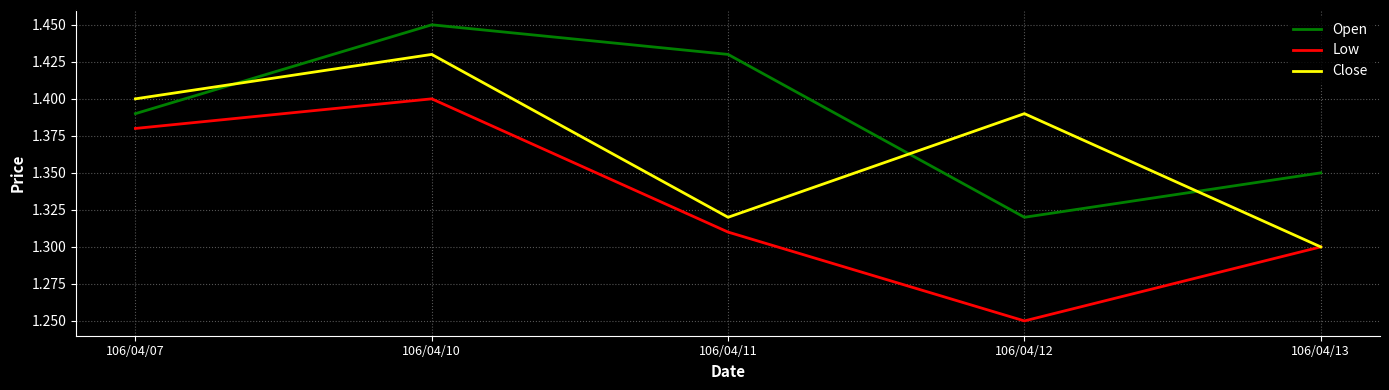

What is the sum of all Open values?

6.9